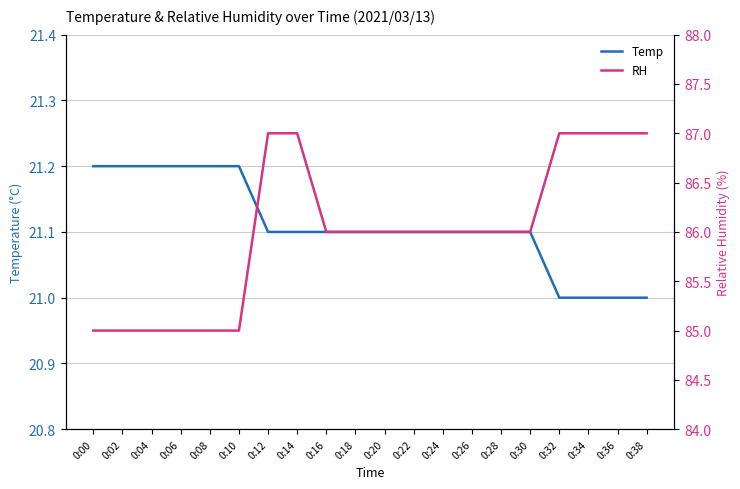

Does the chart have visible grid lines?

Yes